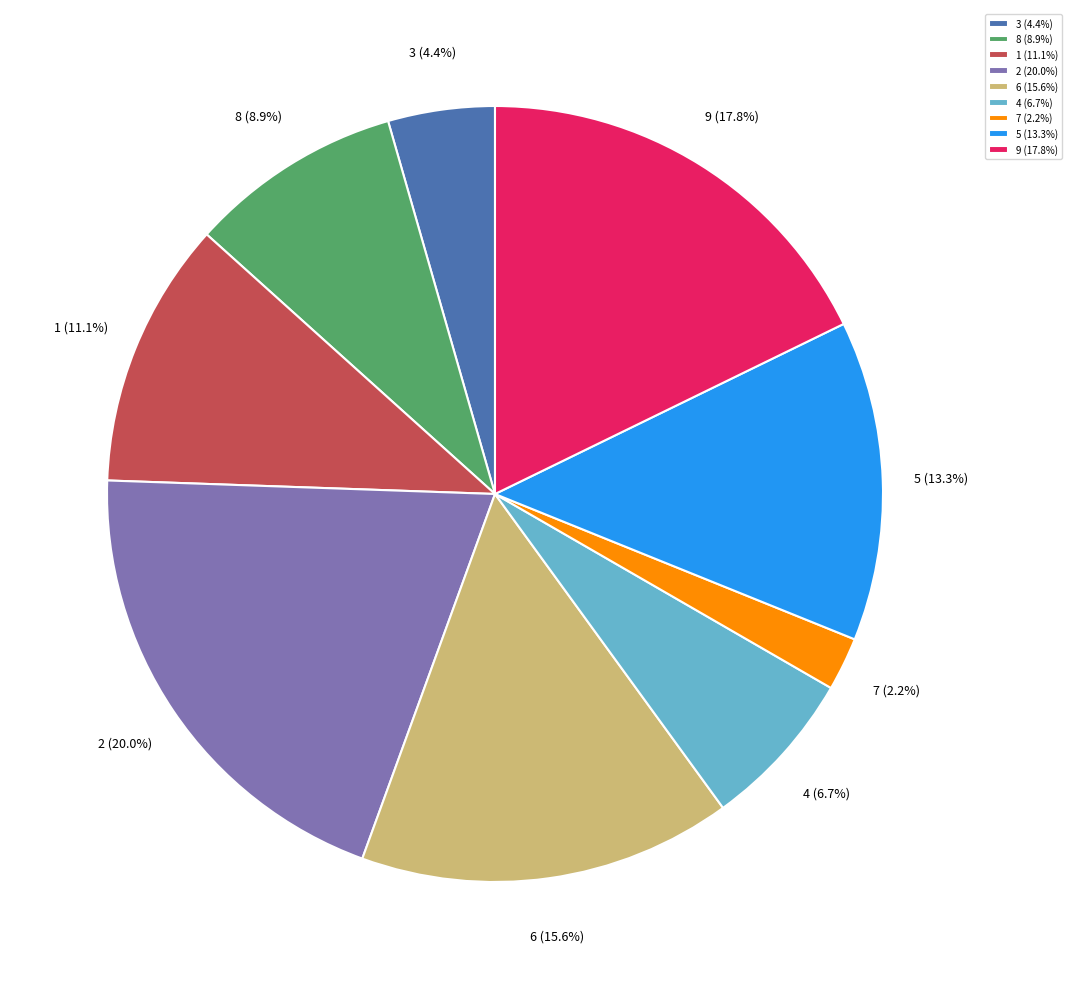

What percentage do 1 and 8 together represent?

20.0%